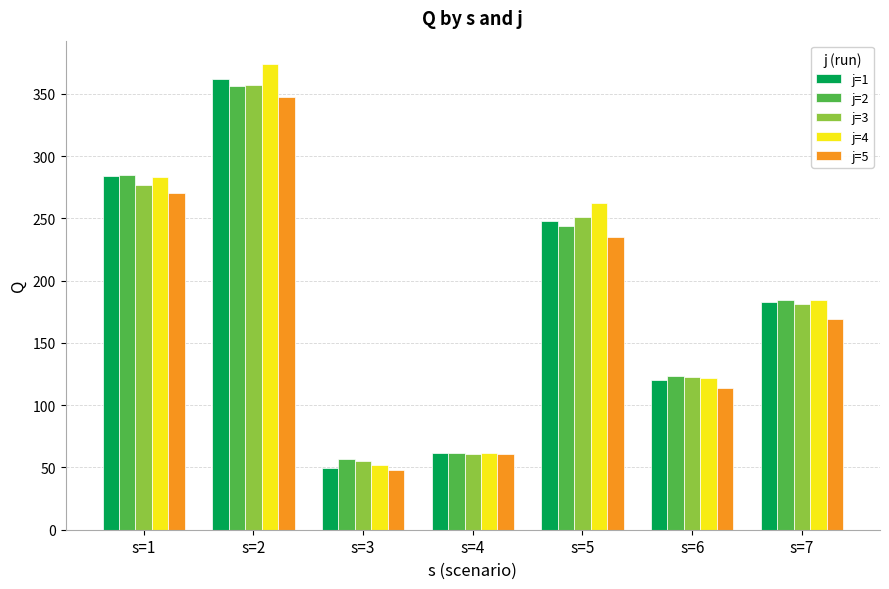

What is the value of the j=1 bar at the 4th from the left?

61.8